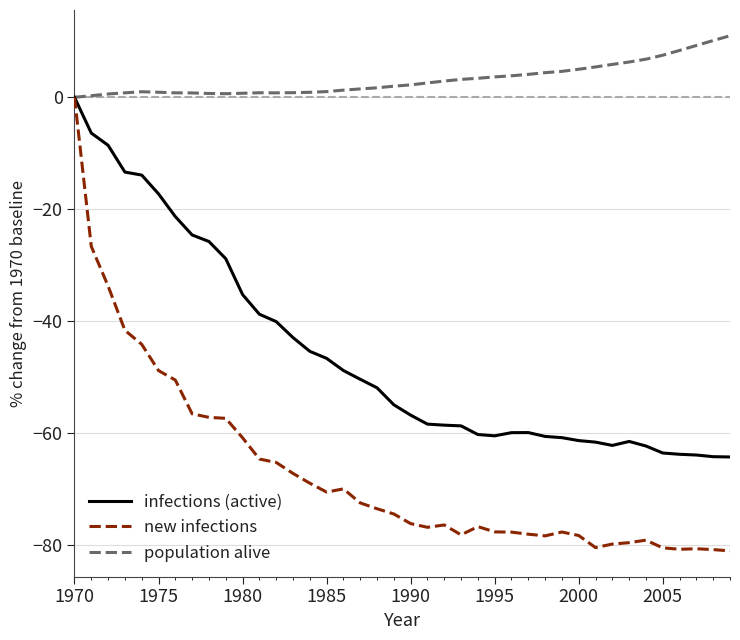

Which series has the largest total across all categories?

population alive